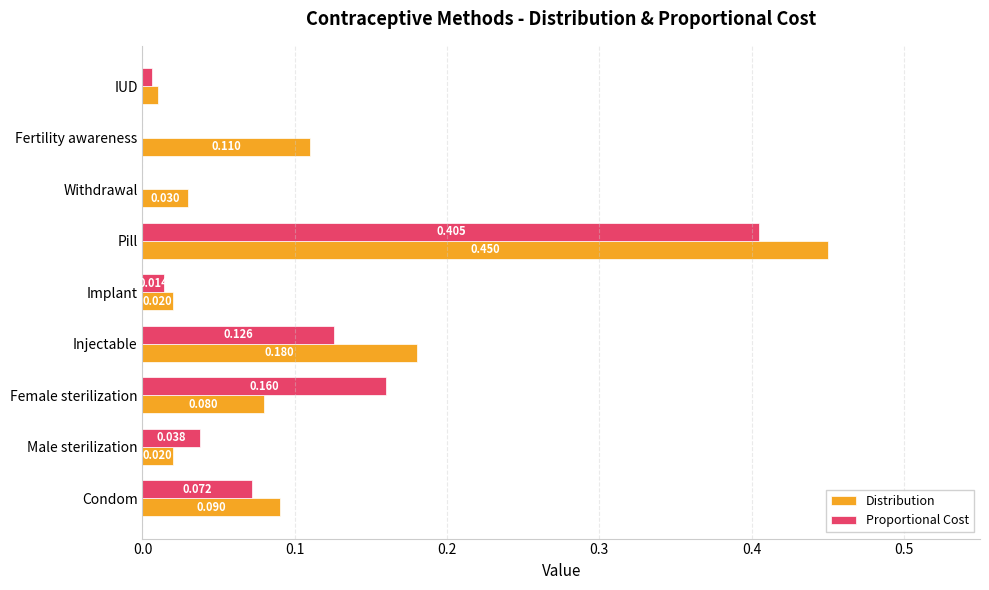

Which series has the largest total across all categories?

Distribution